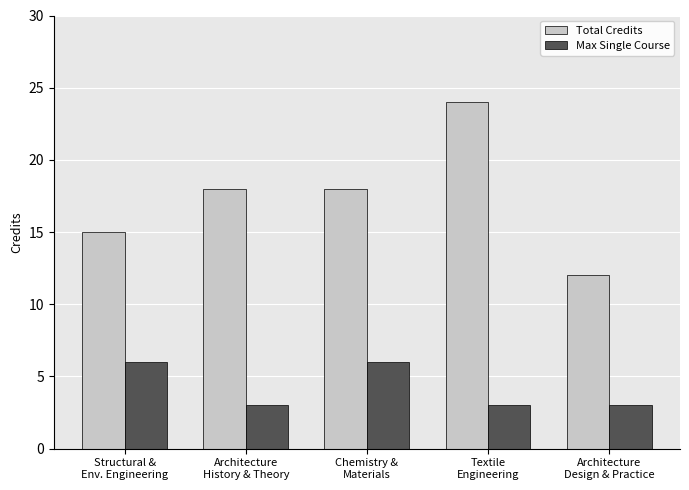

What is the approximate value of Max Single Course at Architecture
History & Theory?

3